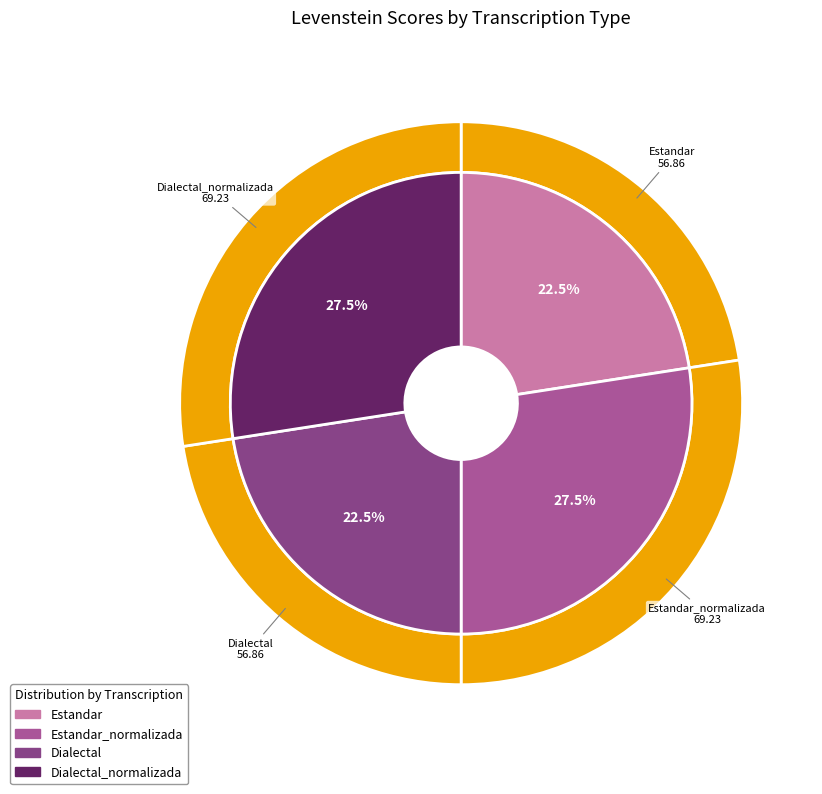

How many segments does this pie chart have?

4